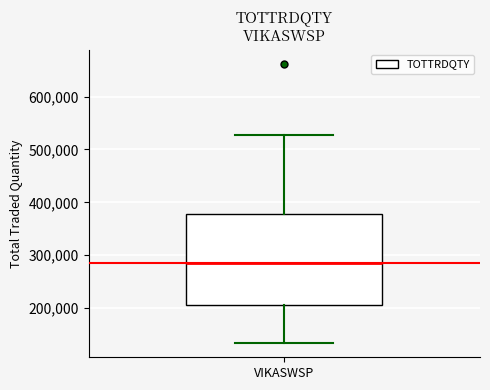

Read this box plot against the y-axis: the position of the median line, the range covered by the box, and the ends of both whiskers. The values are not printed on the chart, so give them approximately, as read against the axis.

median 280000, box 210000 to 380000, whiskers 130000 to 530000